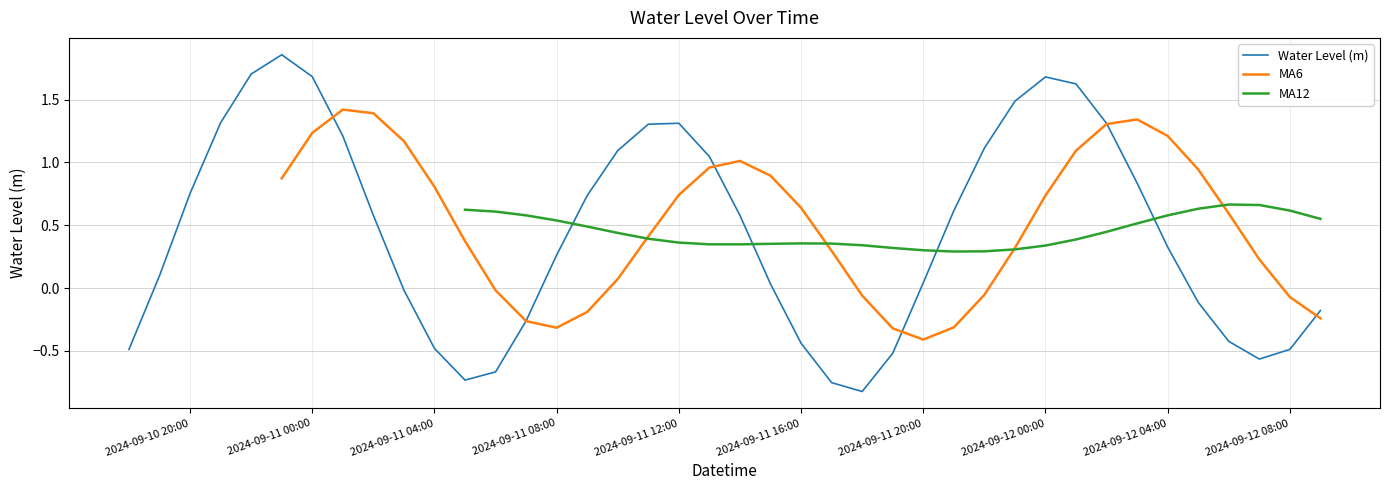

How many lines are shown in the chart?

3